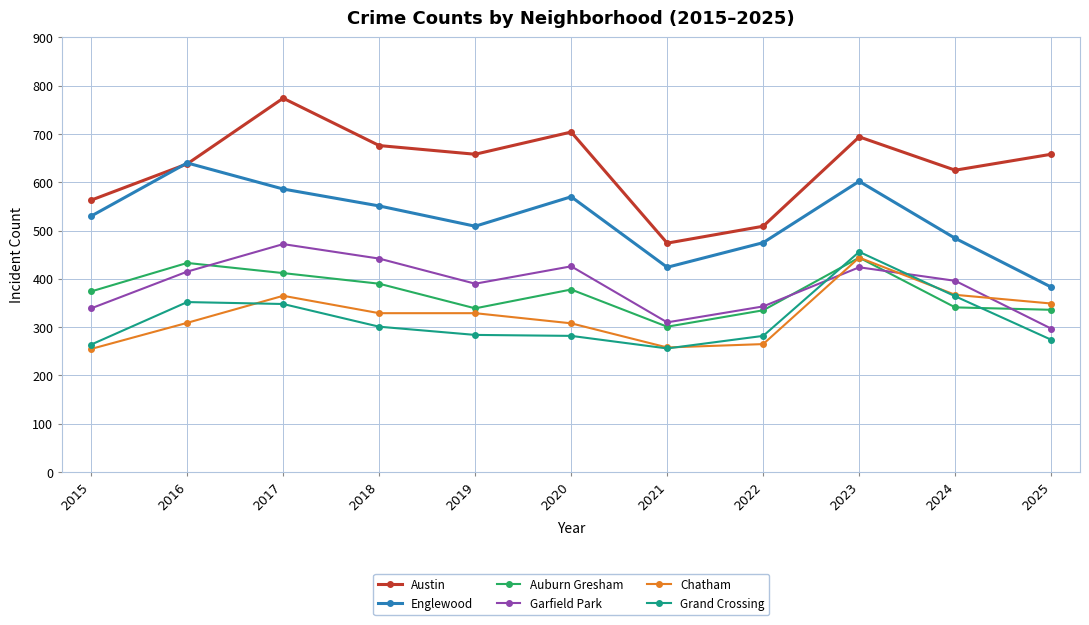

True or false: Austin and Garfield Park cross at least once.

False